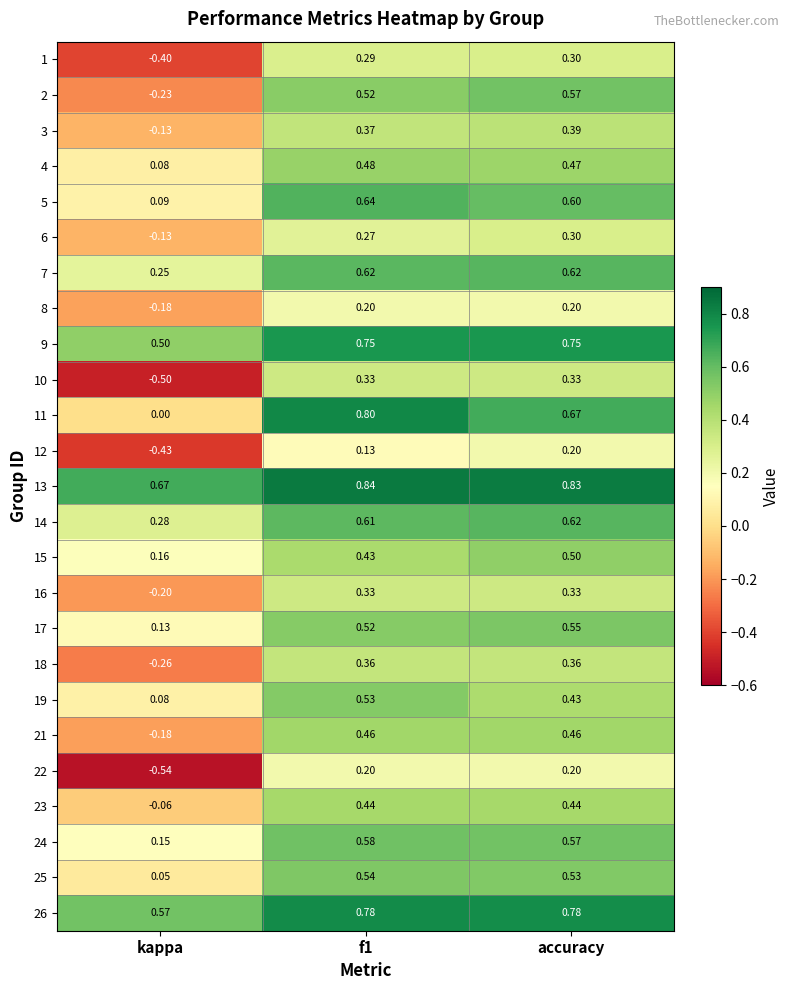

At which label is 2 closest to 0?

kappa